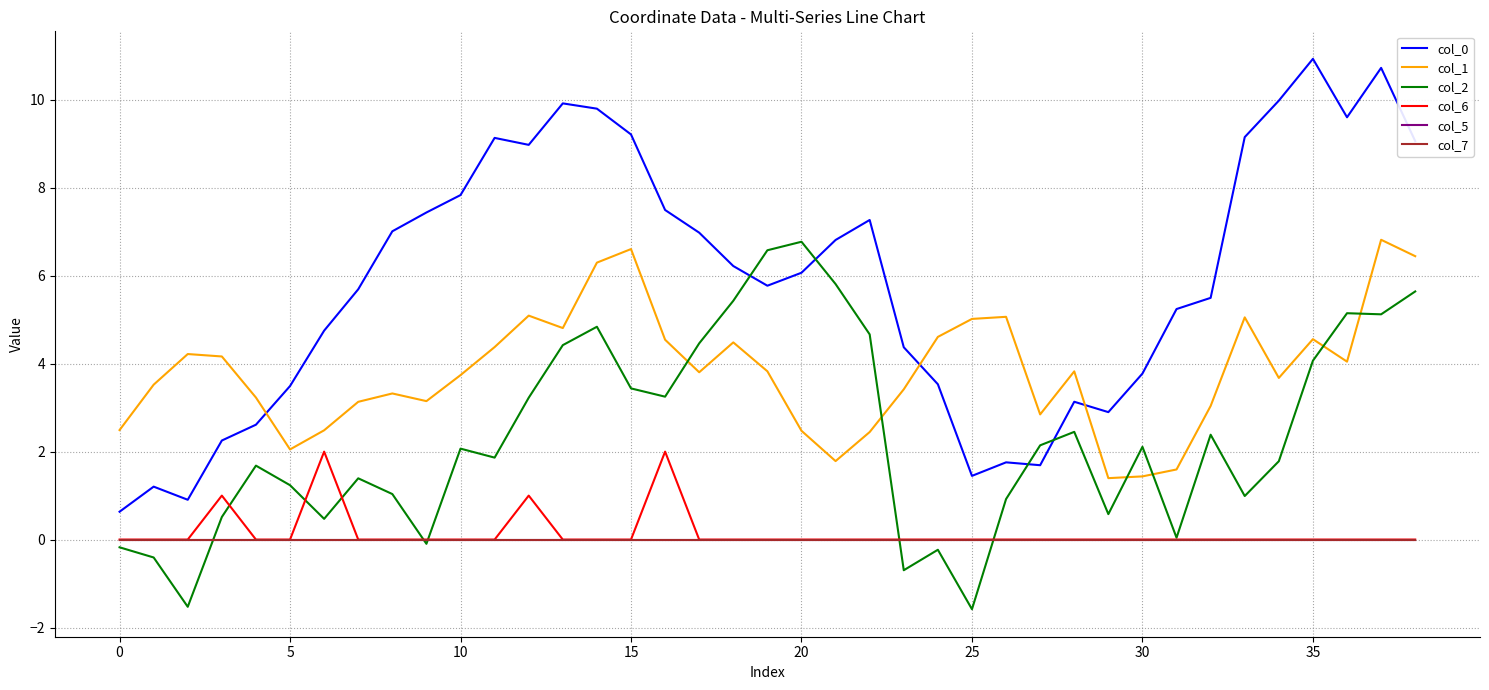

Is this an area chart (filled region under the line)?

No